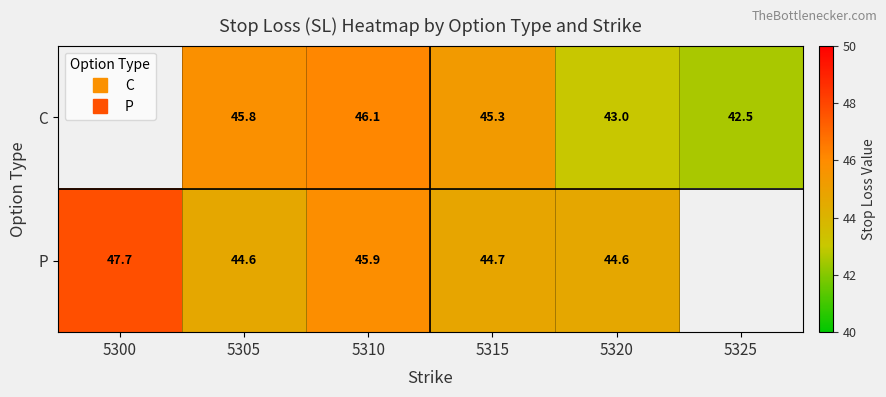

How many values in C are above zero?

5